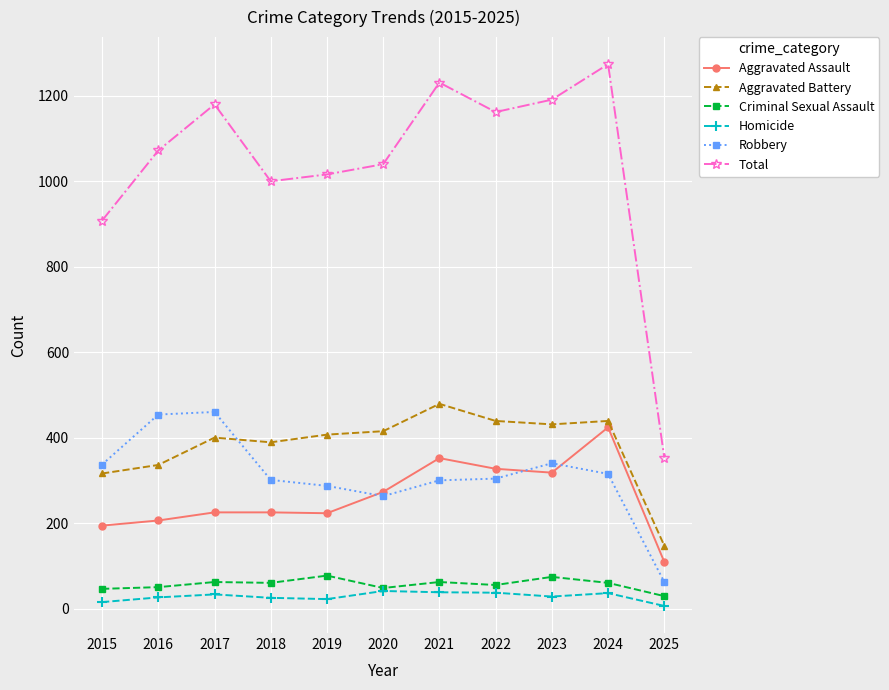

What are all the series names shown in the legend?

Aggravated Assault, Aggravated Battery, Criminal Sexual Assault, Homicide, Robbery, Total